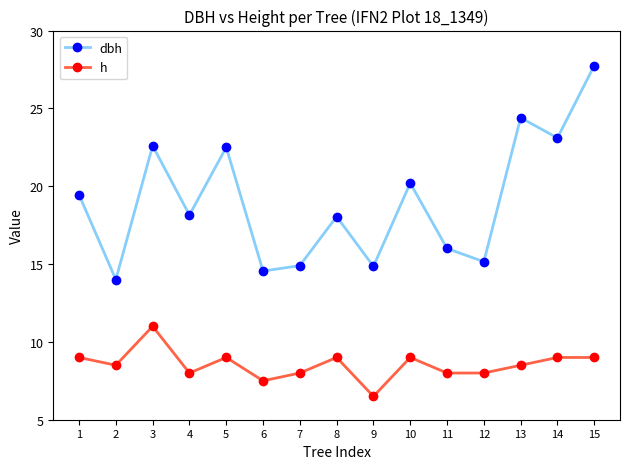

Where does the dbh series first go above 18?

1